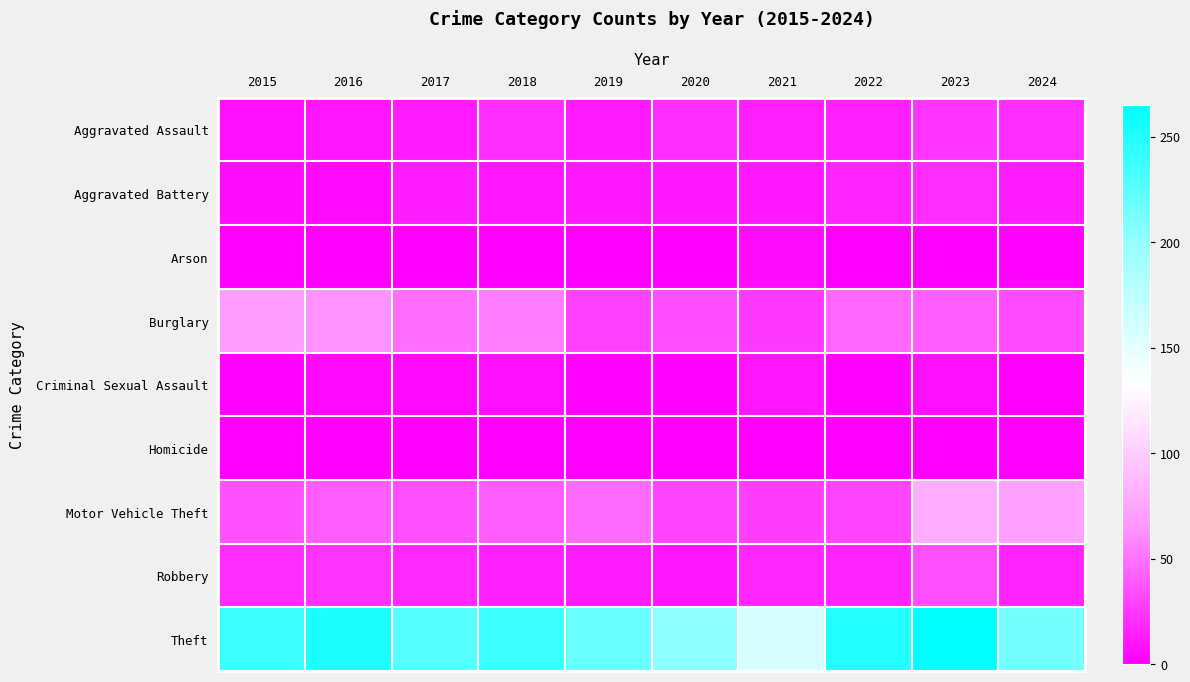

At which category is the sum across all series the highest?

2023